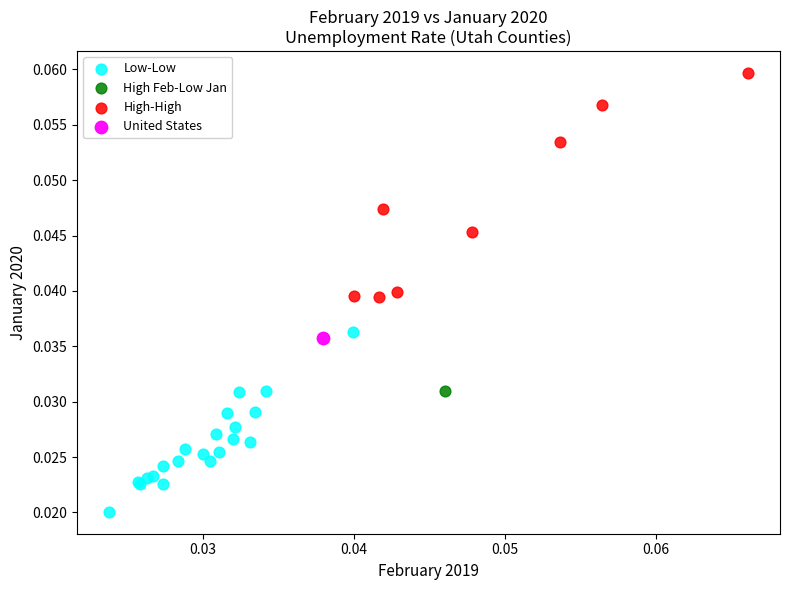

What are all the series names shown in the legend?

Low-Low, High Feb-Low Jan, High-High, United States